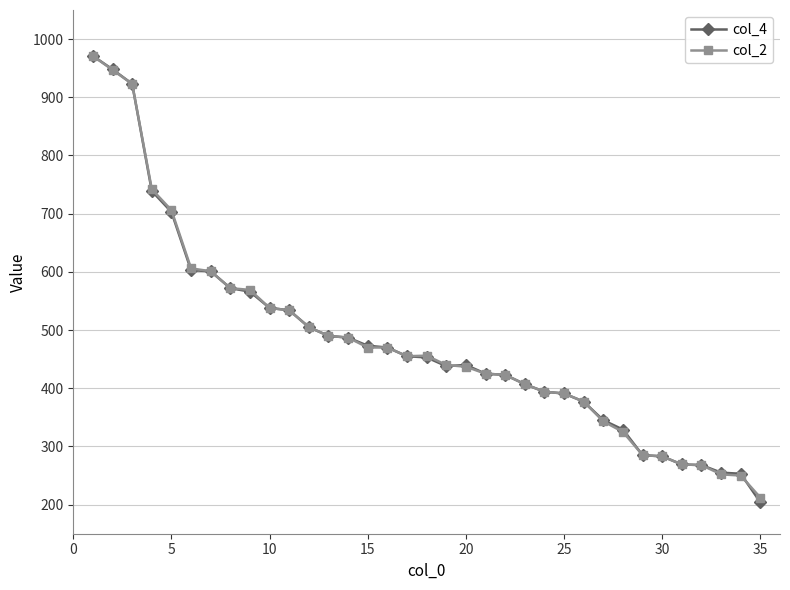

How many values in the col_4 series are below 453?

17